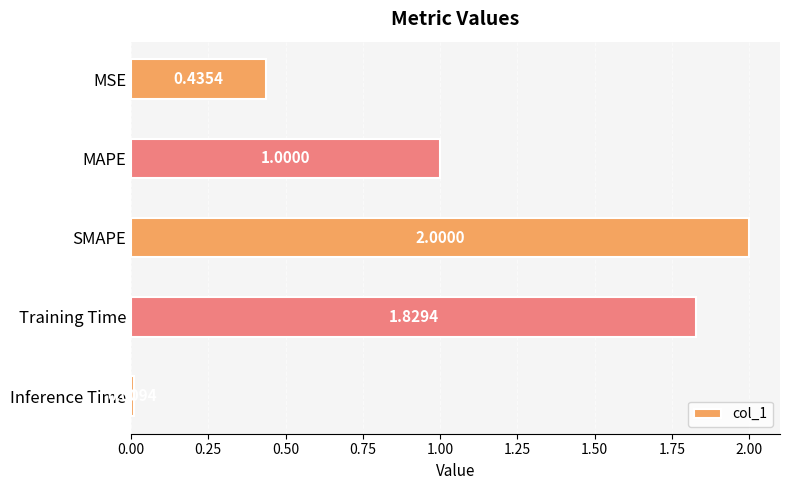

At which category does the chart reach its peak across all series?

SMAPE